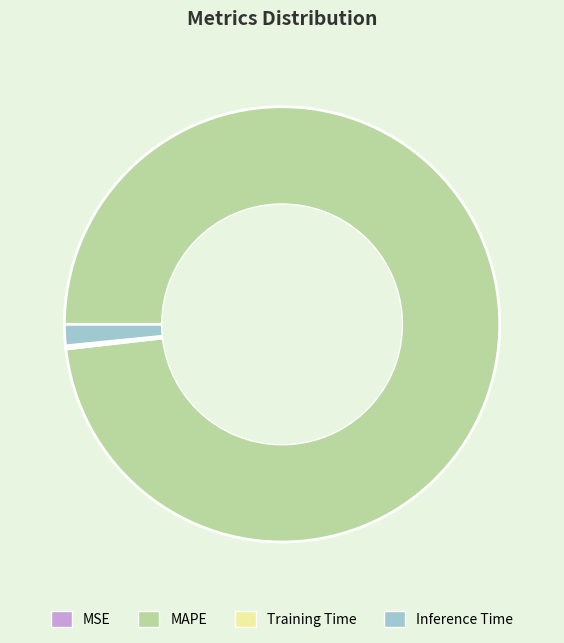

Which slice is the largest?

MAPE